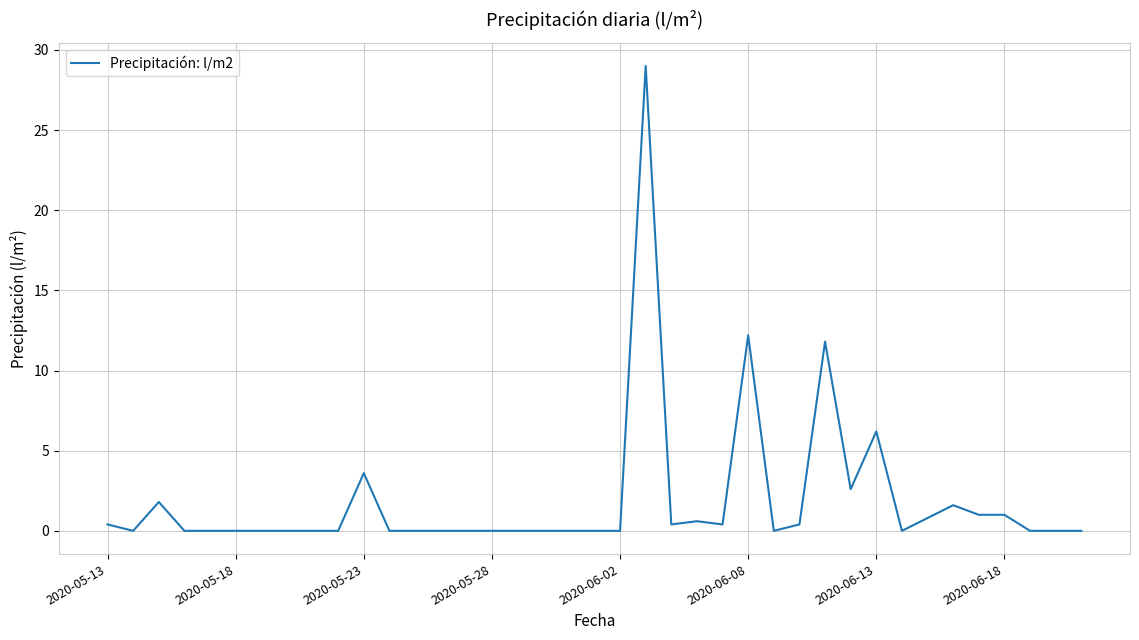

What is the greatest value displayed?

29.0